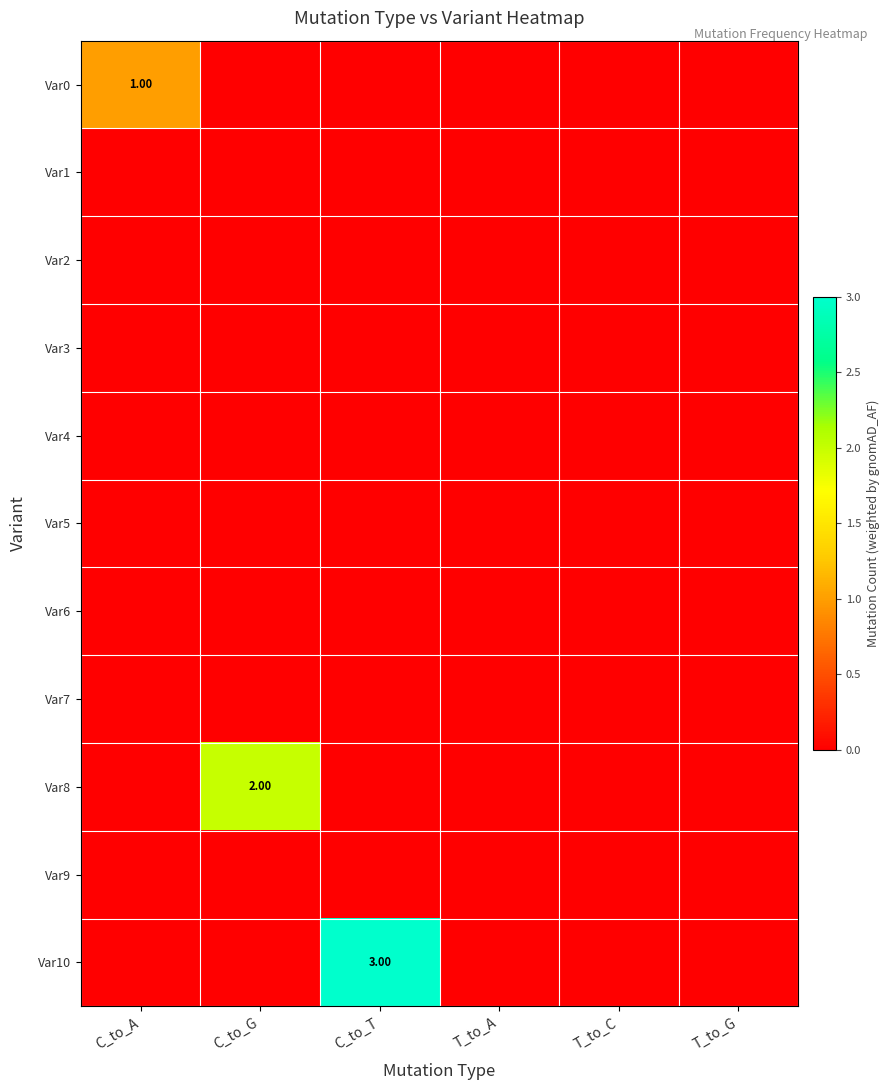

Where is Var6 nearest to the value 0?

C_to_A